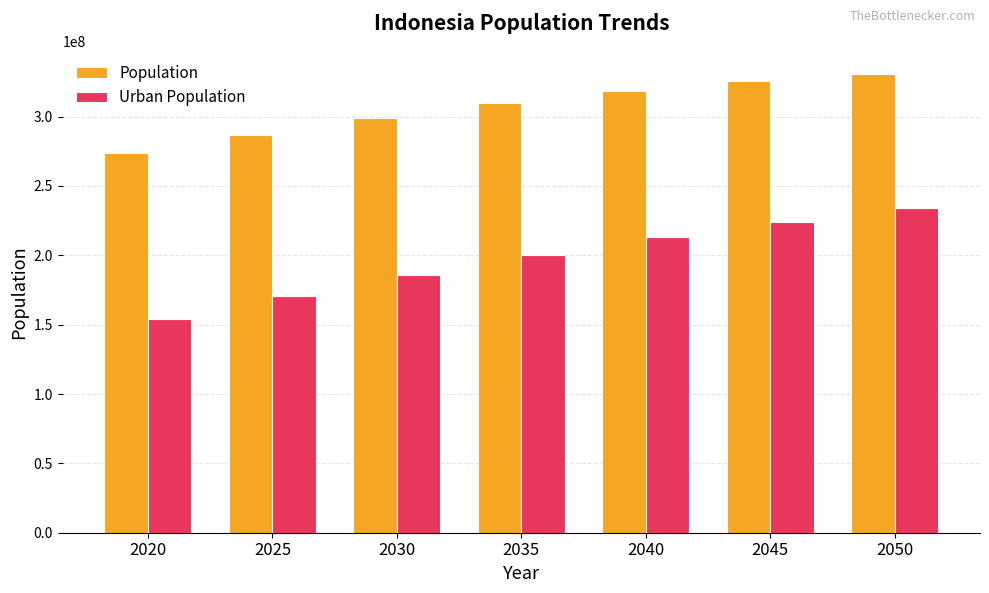

The value of Urban Population at 2045 is 224183450. True or false?

True